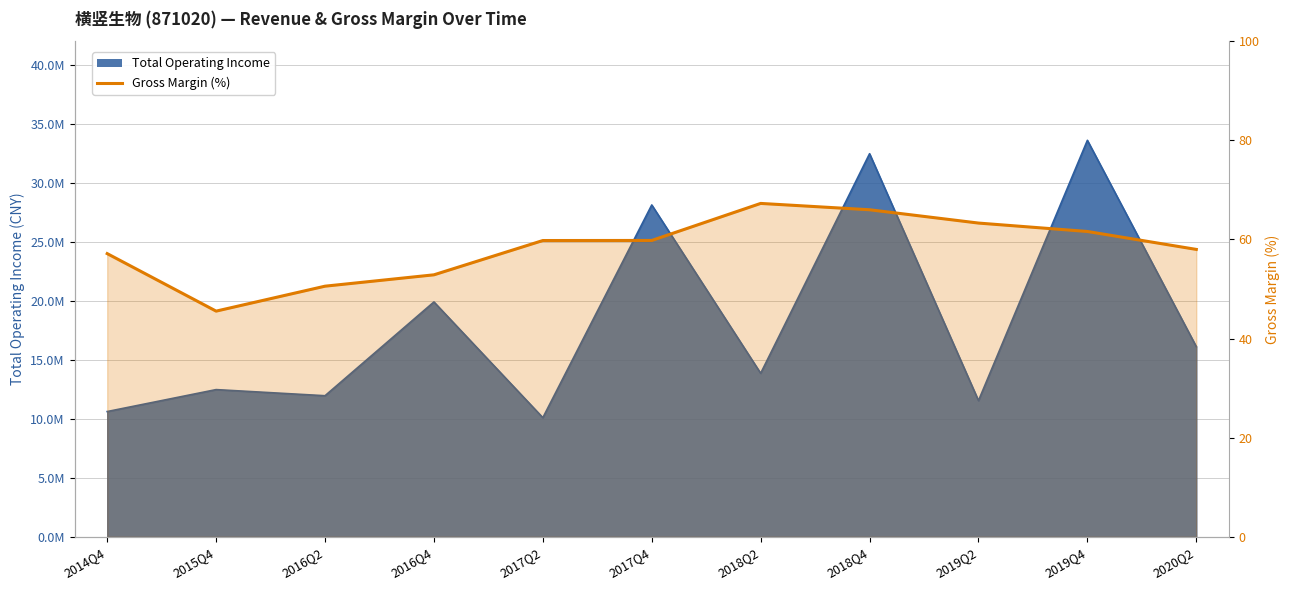

Does the chart display data point markers on the line(s)?

No